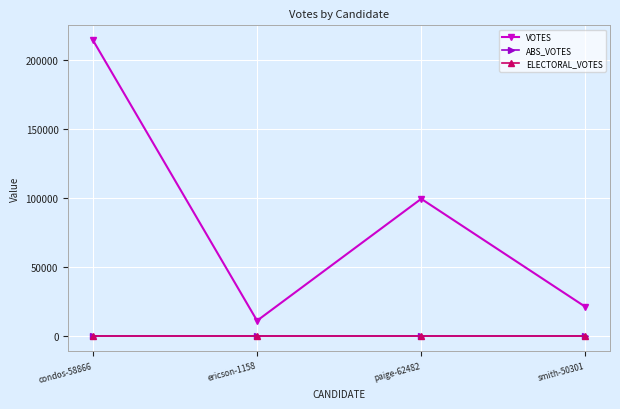

Does the chart have visible grid lines?

Yes